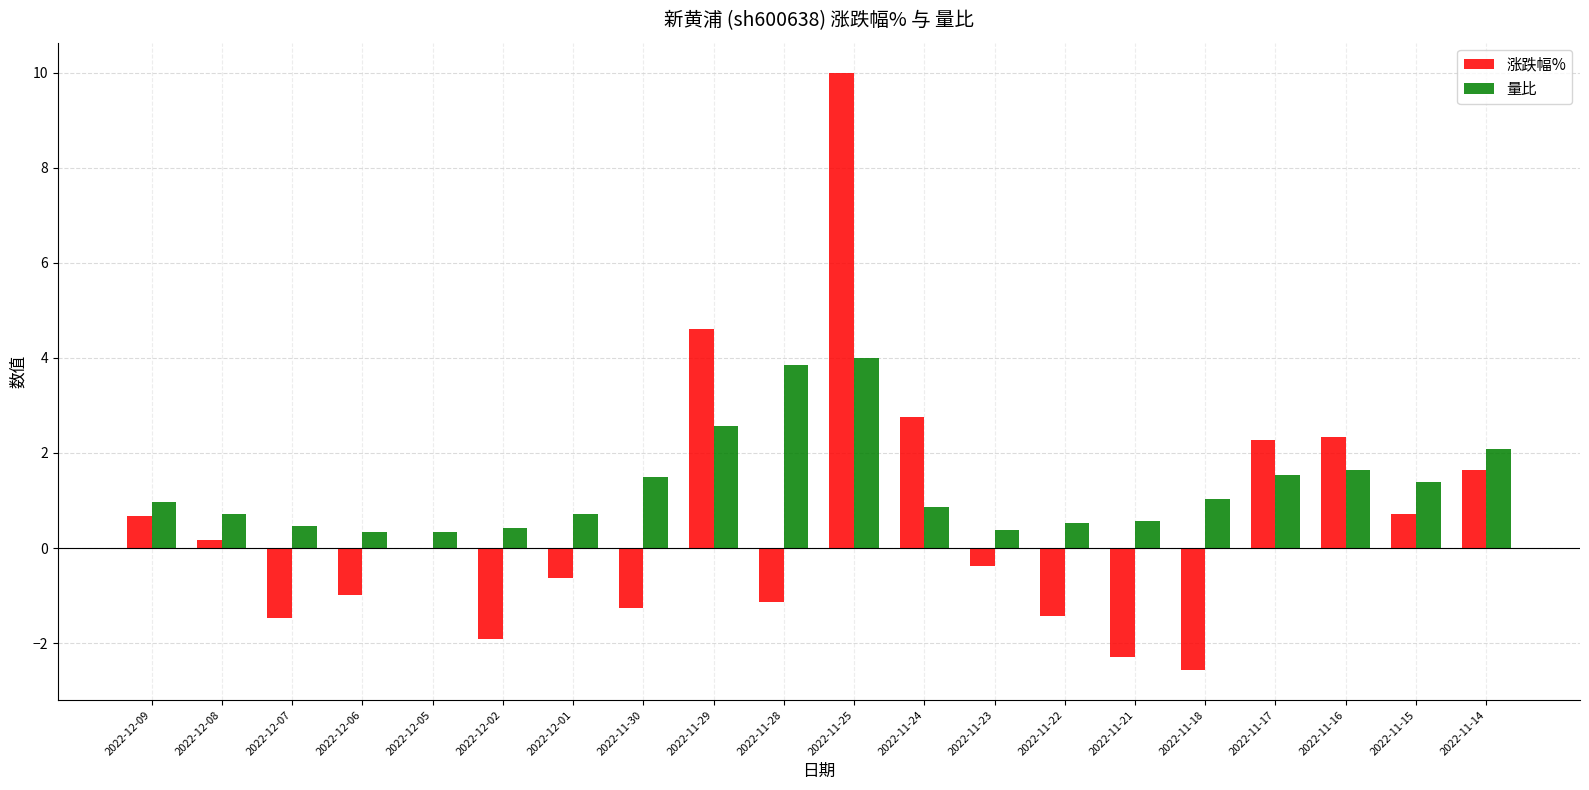

Which series changed the most between 2022-11-29 and 2022-11-21?

涨跌幅%